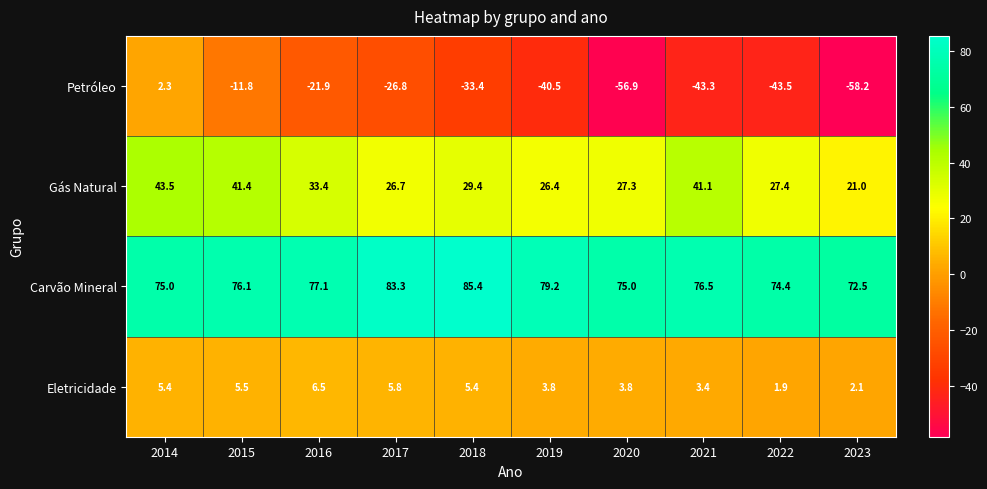

The value of Carvão Mineral at 2020 is 75.0. True or false?

True